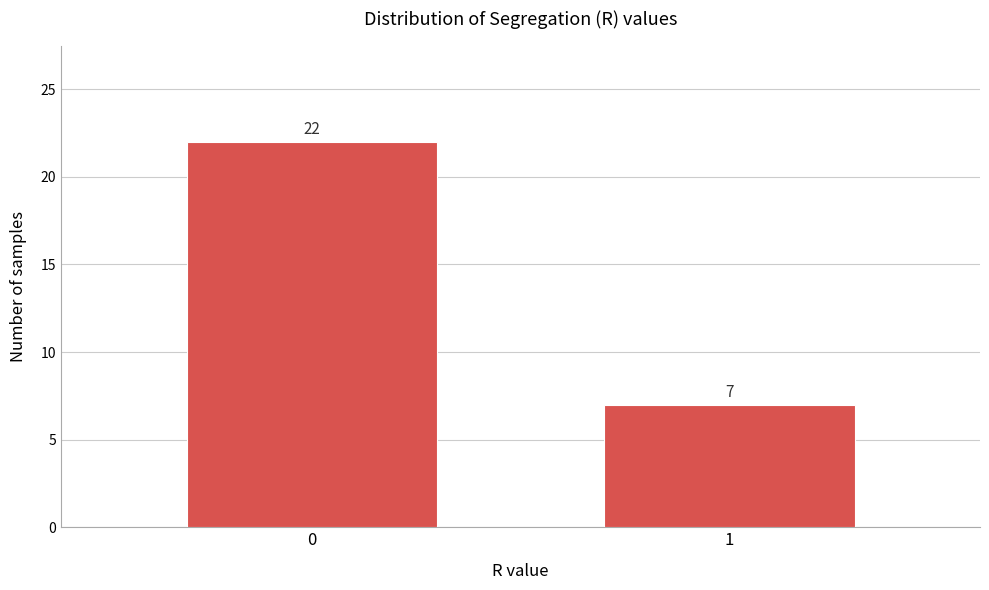

Reading right to left, list all the values displayed in this chart.

7	22